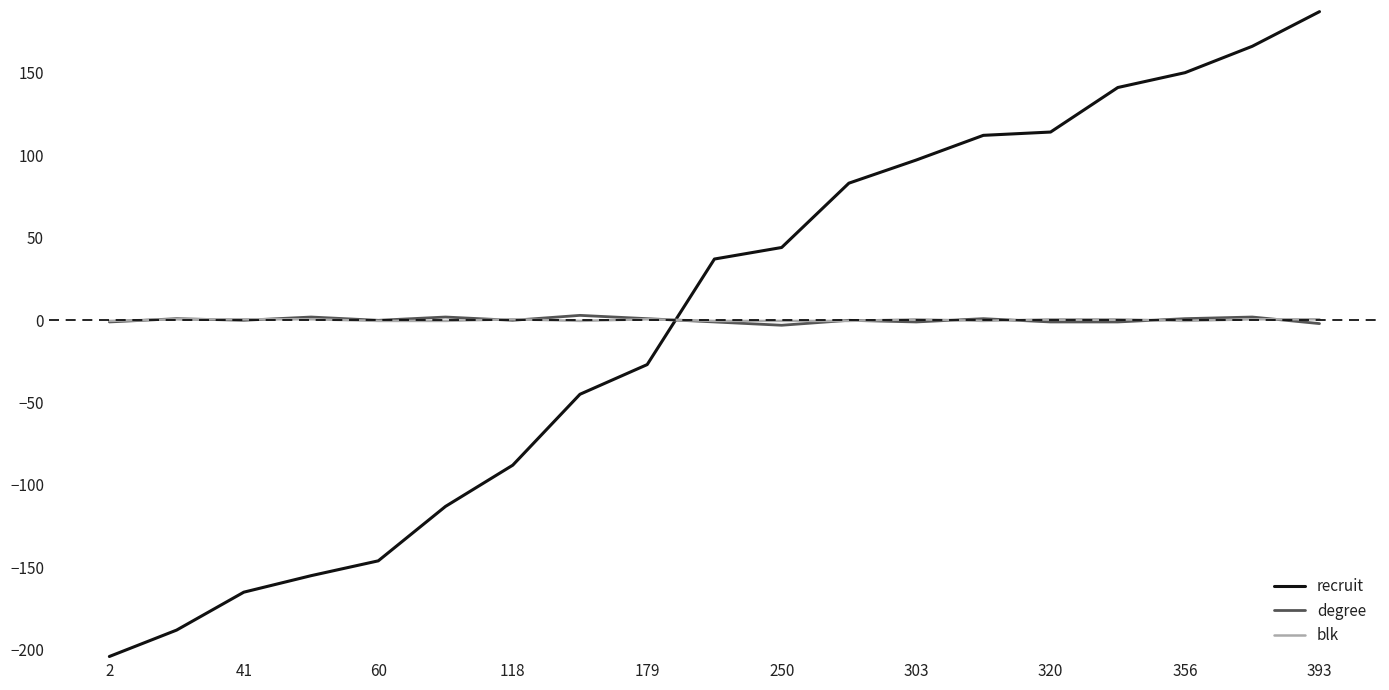

What is the smallest value displayed?

-204.0